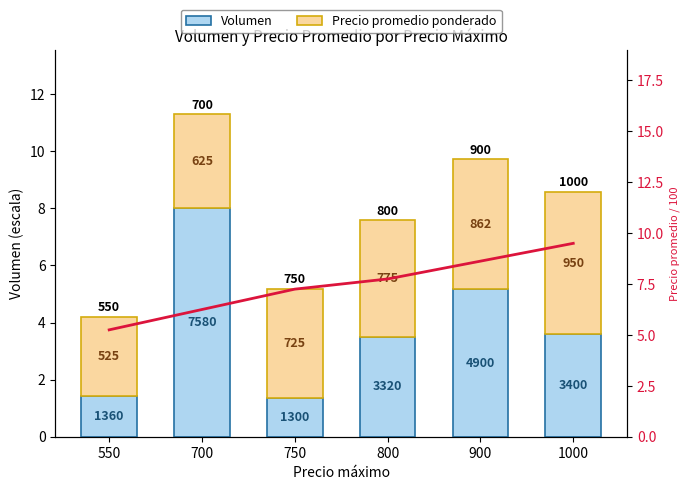

Reading left to right, extract all data points from this chart.

Volumen: 1.4	8.0	1.4	3.5	5.2	3.6
Precio promedio ponderado: 2.8	3.3	3.8	4.1	4.5	5.0
Precio $/100: 5.2	6.2	7.2	7.8	8.6	9.5